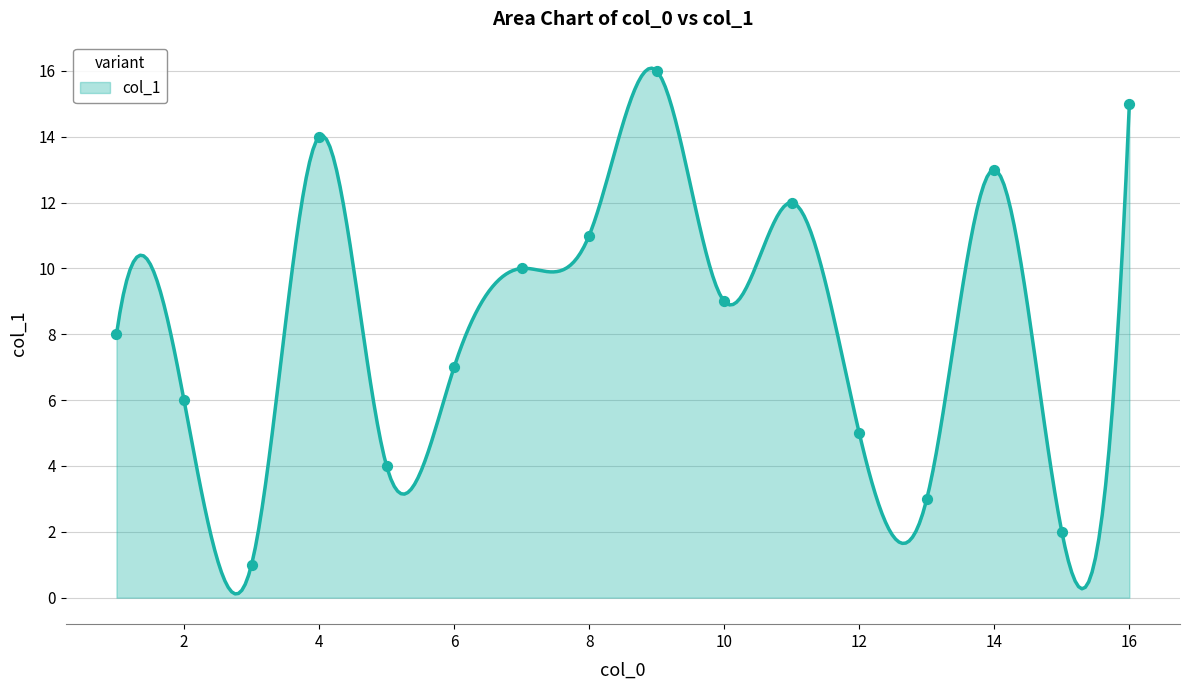

Approximately how many times larger is the value at 2 compared to 4?

0.4